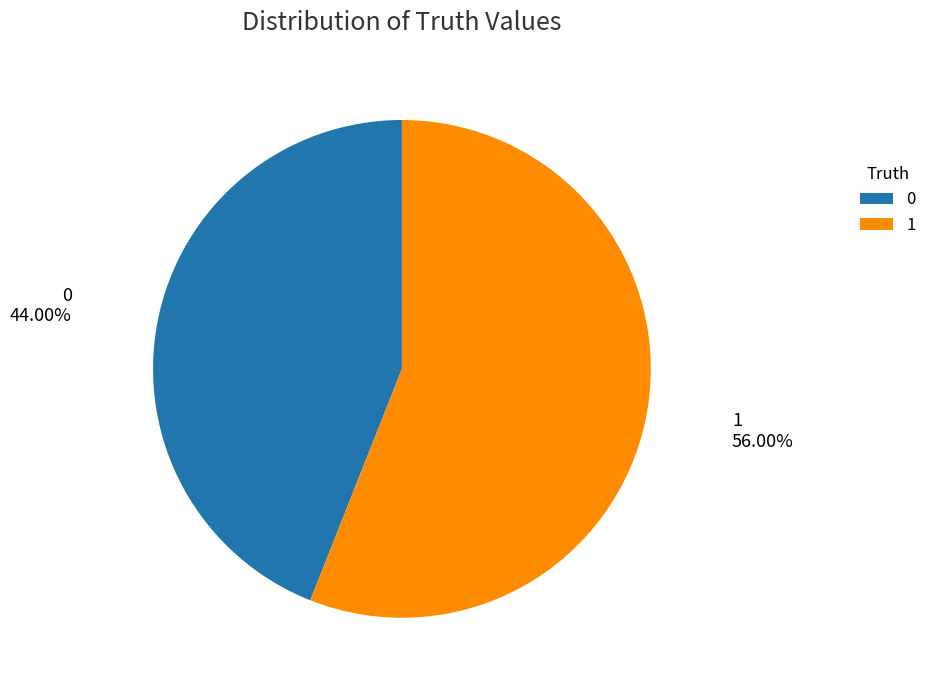

Is it true that 1 is 56% of the pie?

True